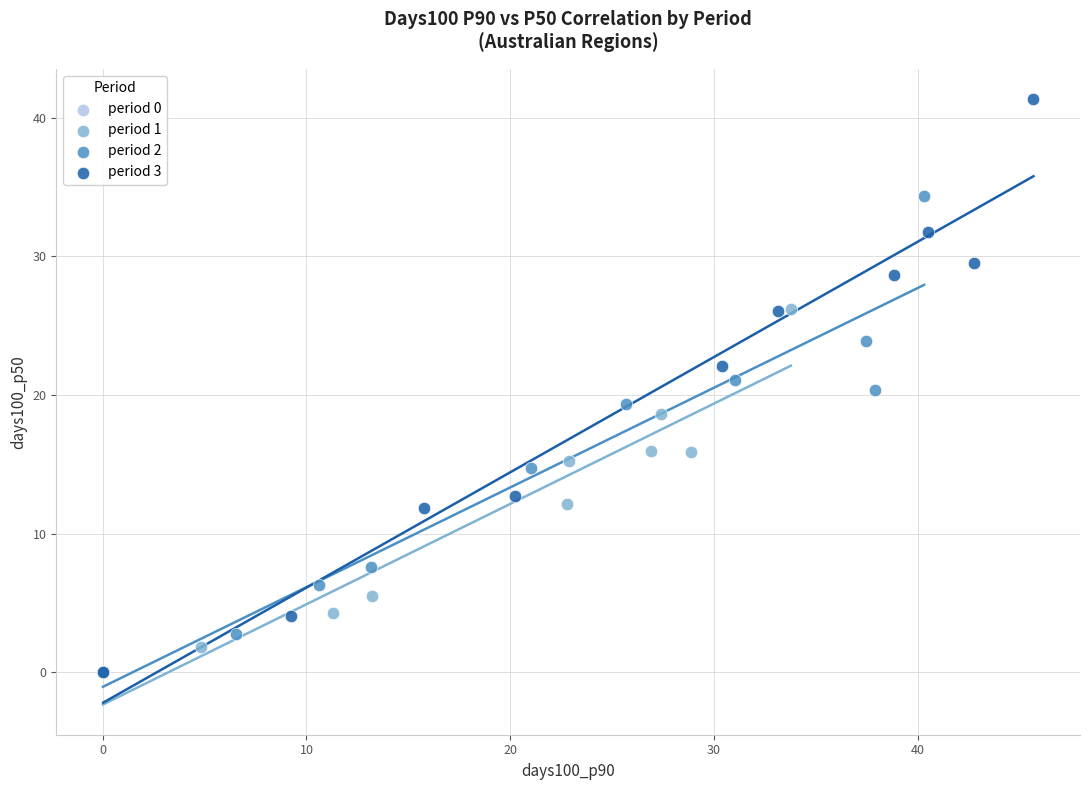

Which series reaches the maximum Y coordinate?

period 3